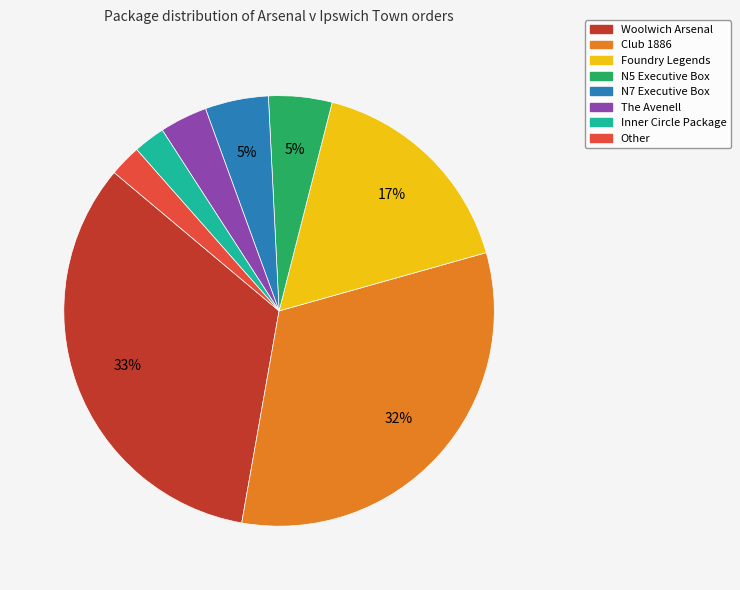

Approximately how many times larger is the value at Foundry Legends compared to Woolwich Arsenal?

0.5